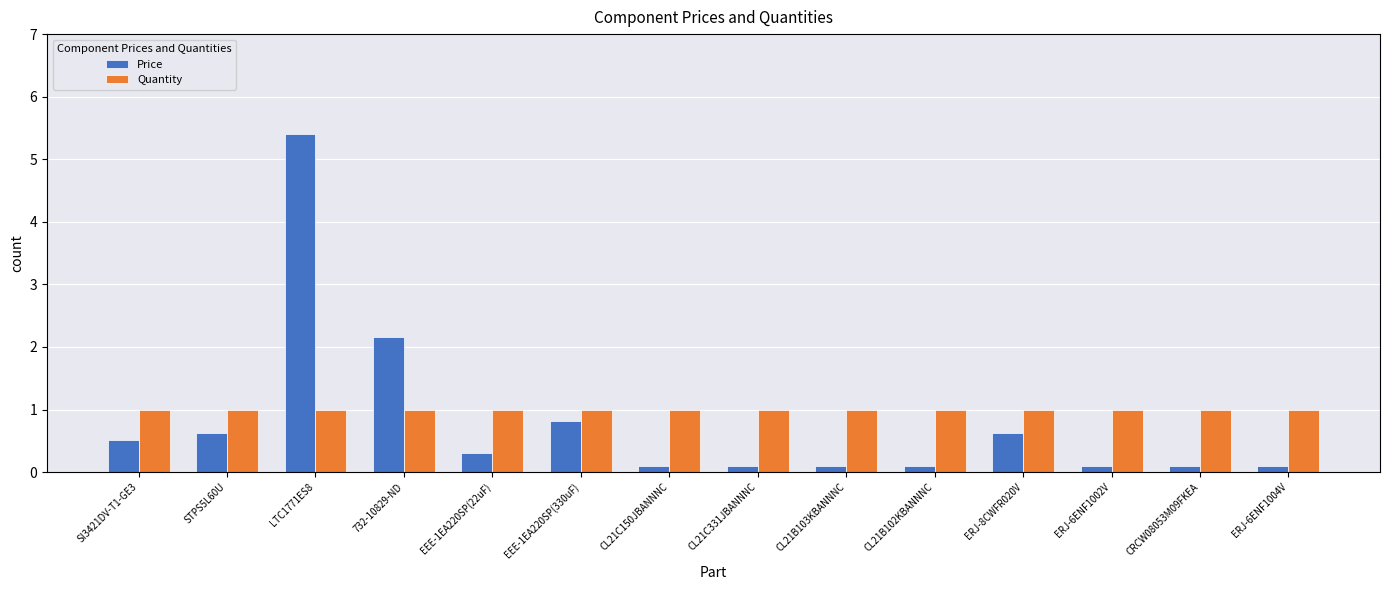

Reading left to right, transcribe all the data shown in this chart.

Price: SI3421DV-T1-GE3=0.5	STPS5L60U=0.6	LTC1771ES8=5.4	732-10829-ND=2.2	EEE-1EA220SP(22uF)=0.3	EEE-1EA220SP(330uF)=0.8	CL21C150JBANNNC=0.1	CL21C331JBANNNC=0.1	CL21B103KBANNNC=0.1	CL21B102KBANNNC=0.1	ERJ-8CWFR020V=0.6	ERJ-6ENF1002V=0.1	CRCW08053M09FKEA=0.1	ERJ-6ENF1004V=0.1
Quantity: SI3421DV-T1-GE3=1.0	STPS5L60U=1.0	LTC1771ES8=1.0	732-10829-ND=1.0	EEE-1EA220SP(22uF)=1.0	EEE-1EA220SP(330uF)=1.0	CL21C150JBANNNC=1.0	CL21C331JBANNNC=1.0	CL21B103KBANNNC=1.0	CL21B102KBANNNC=1.0	ERJ-8CWFR020V=1.0	ERJ-6ENF1002V=1.0	CRCW08053M09FKEA=1.0	ERJ-6ENF1004V=1.0